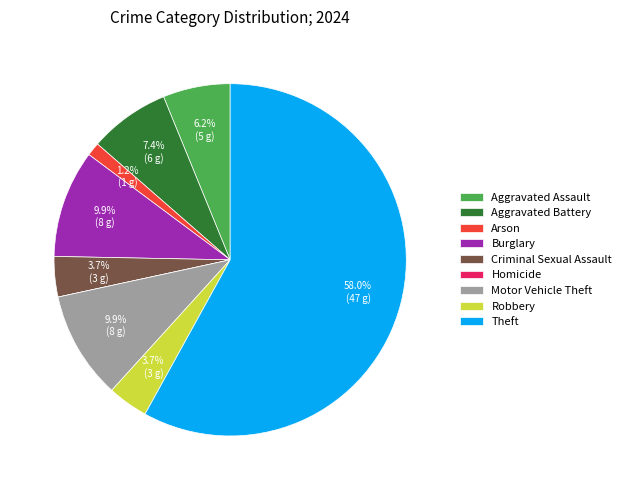

To the nearest percent, what percentage of the pie is Robbery?

4%